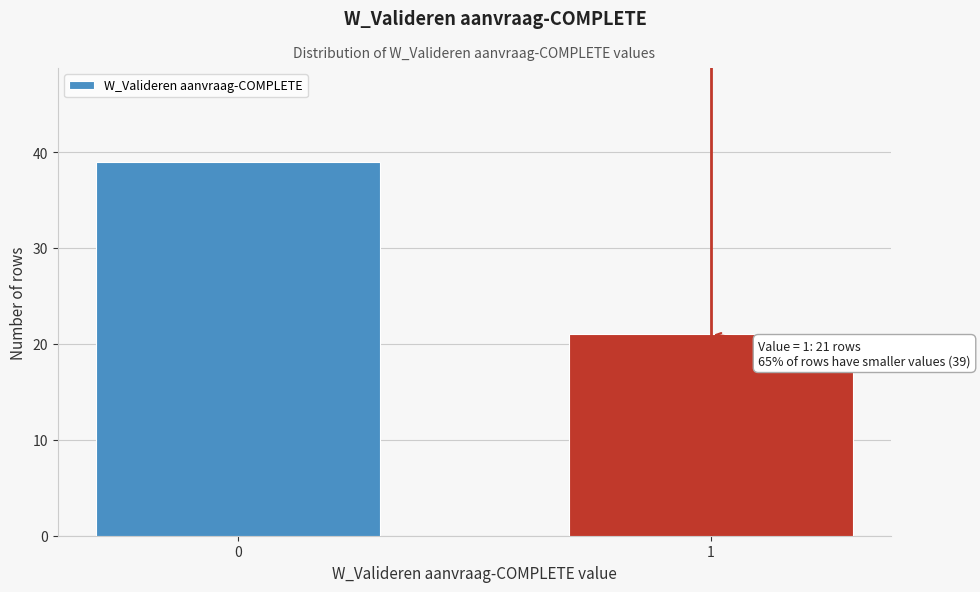

Reading left to right, list all the values displayed in this chart.

39	21